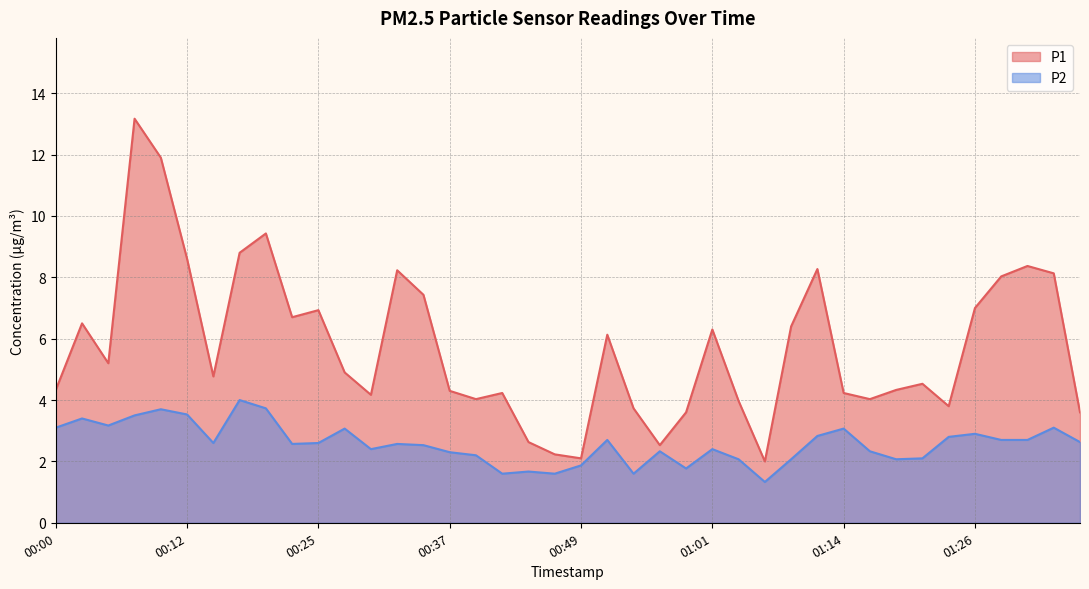

Does the chart have visible grid lines?

Yes